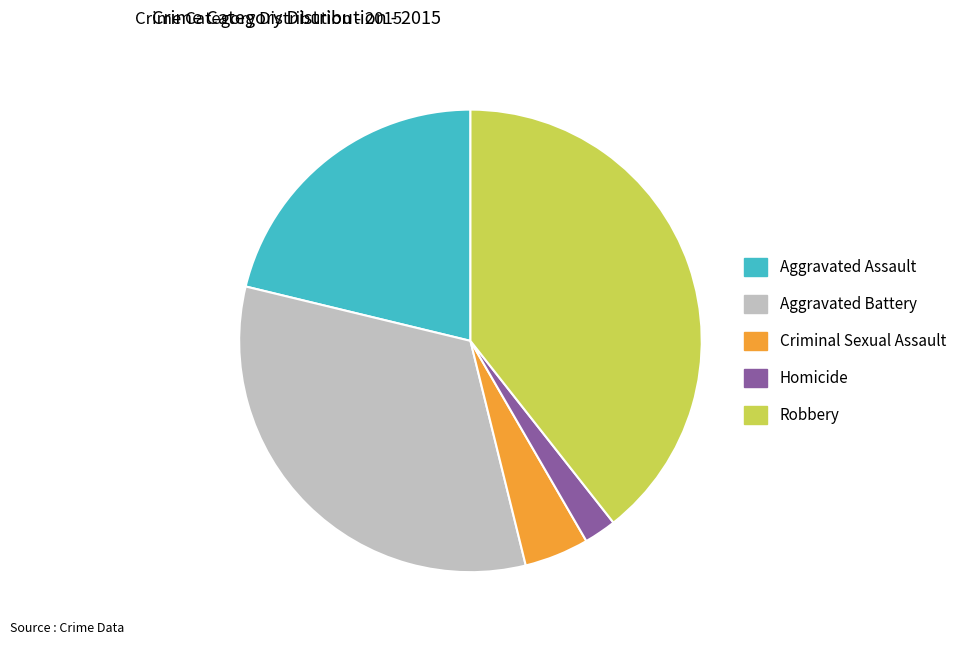

Does Criminal Sexual Assault account for over 50% of the chart?

No